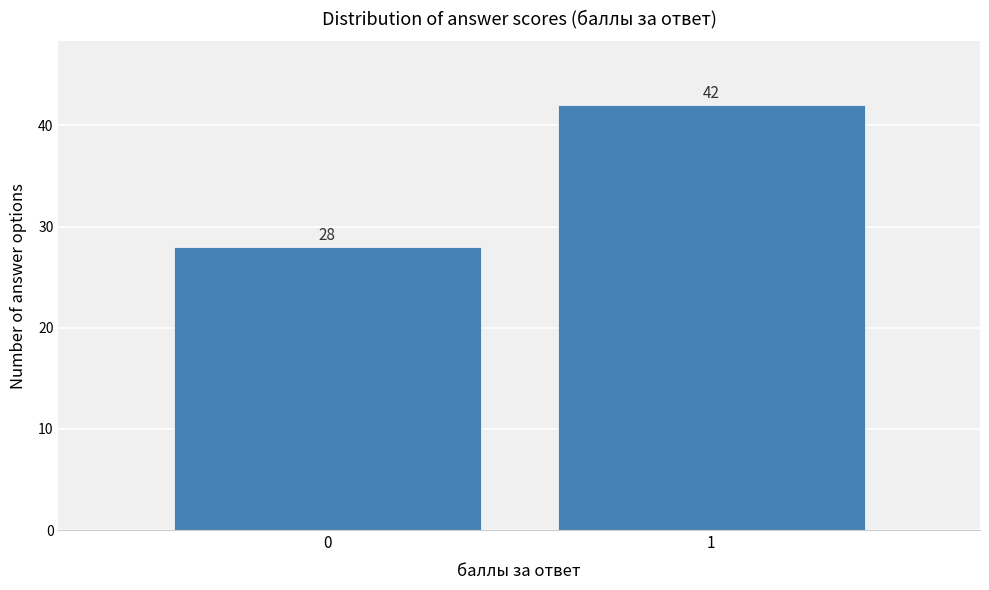

Reading left to right, what are all the values shown in this chart?

0=28	1=42